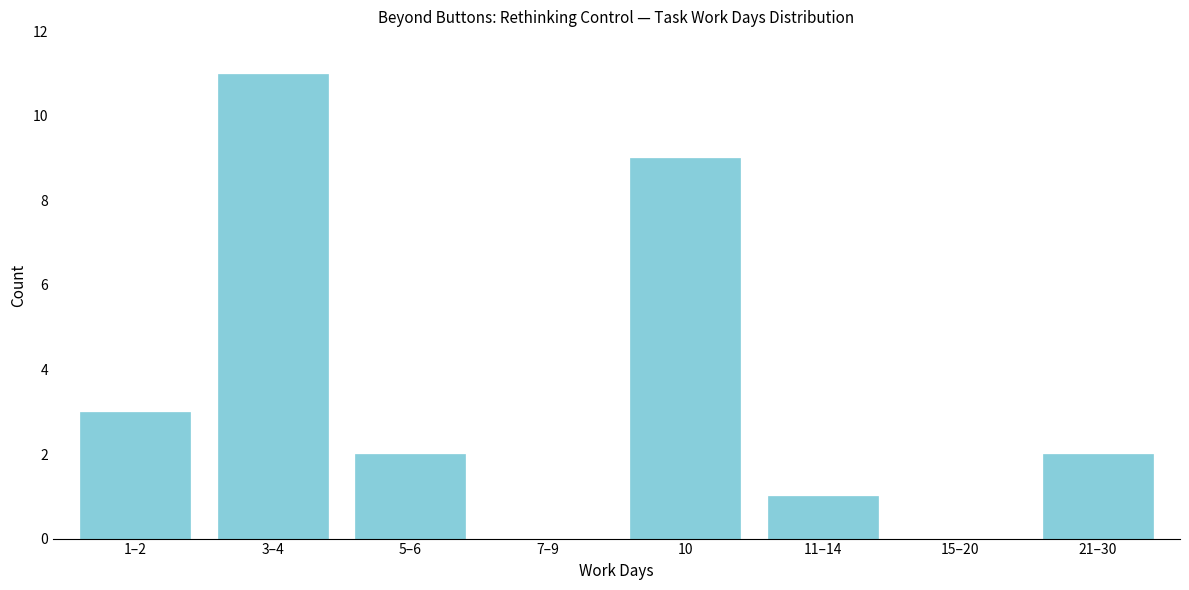

Reading left to right, list all the values displayed in this chart.

1–2=3	3–4=11	5–6=2	7–9=0	10=9	11–14=1	15–20=0	21–30=2